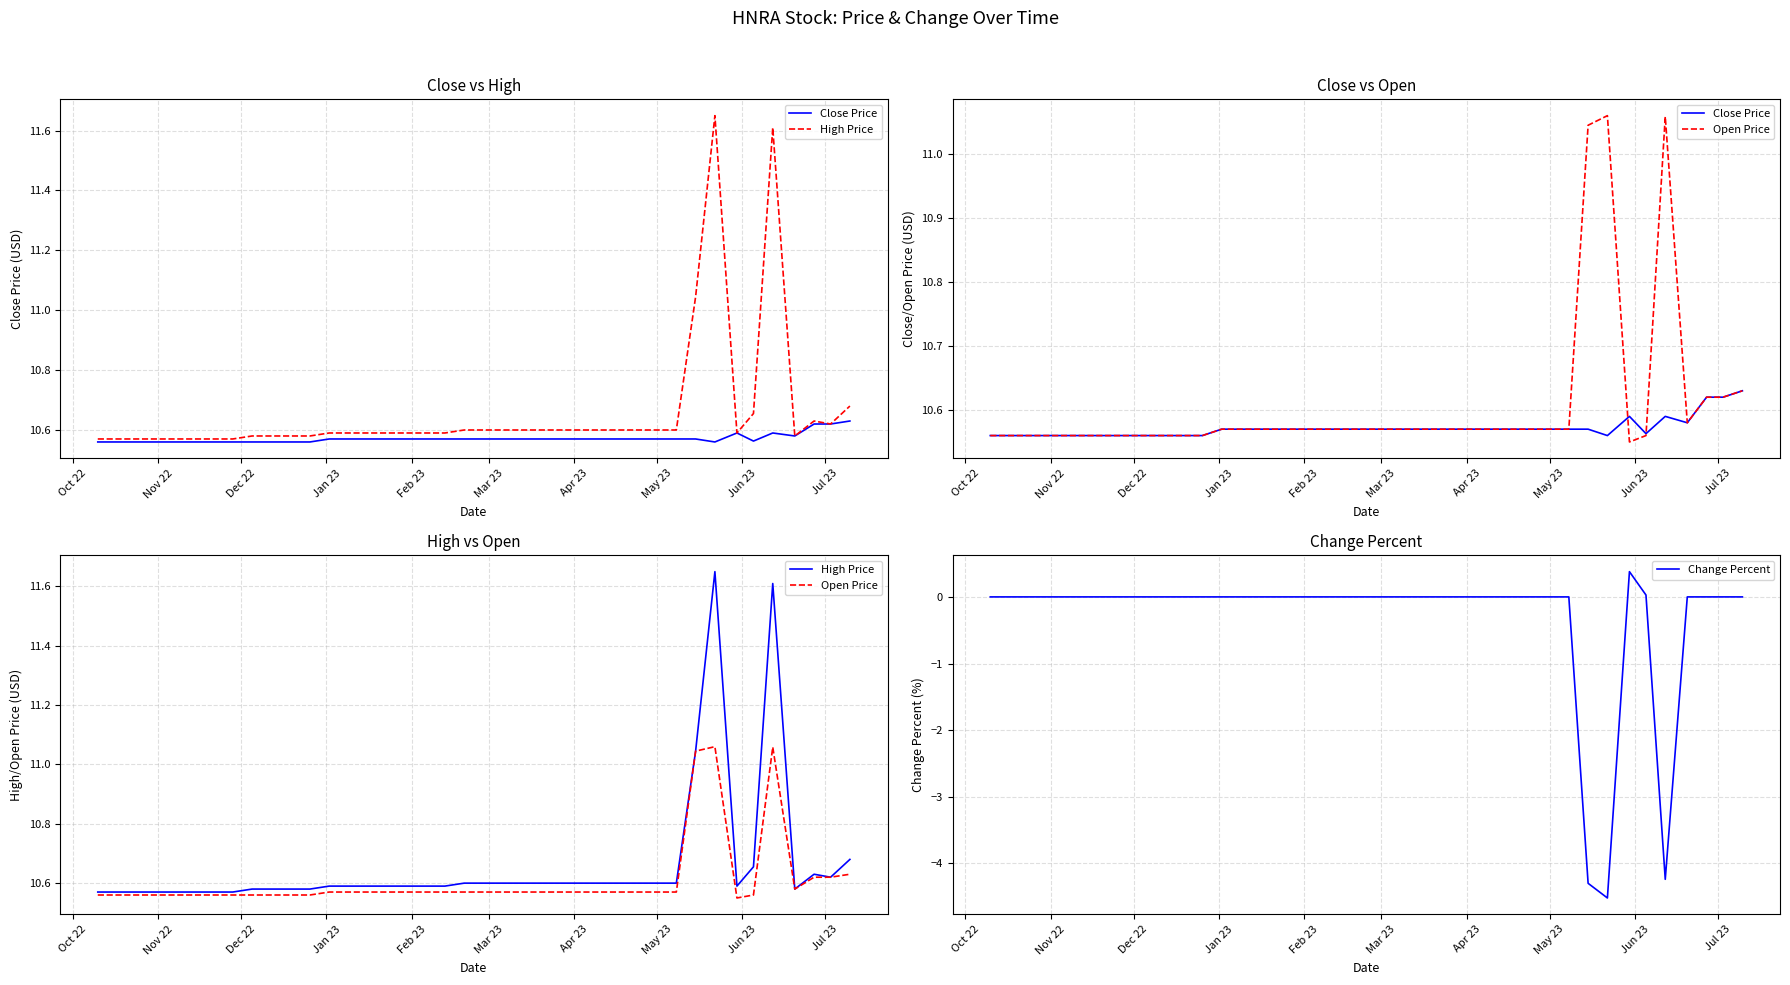

Is this an area chart (filled region under the line)?

No